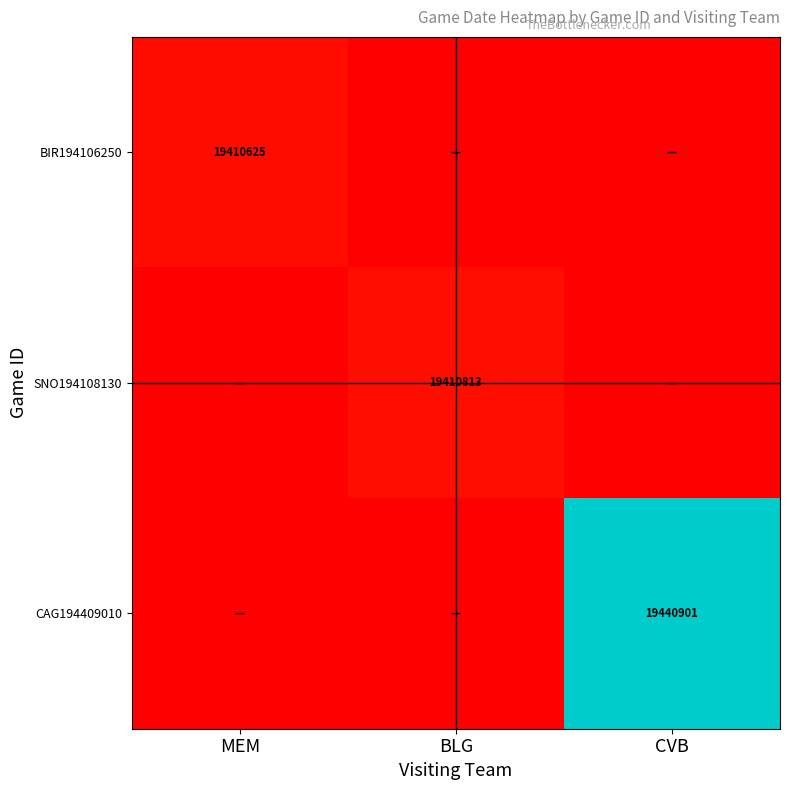

Between CVB and BLG, which is larger?

CVB